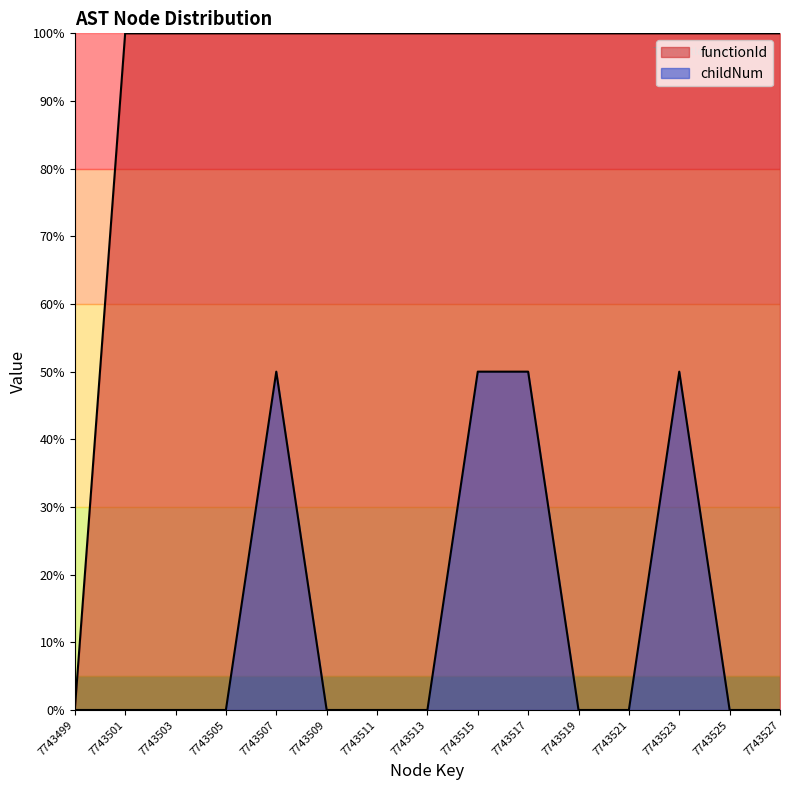

True or false: functionId has more than 2 interior local peaks.

False